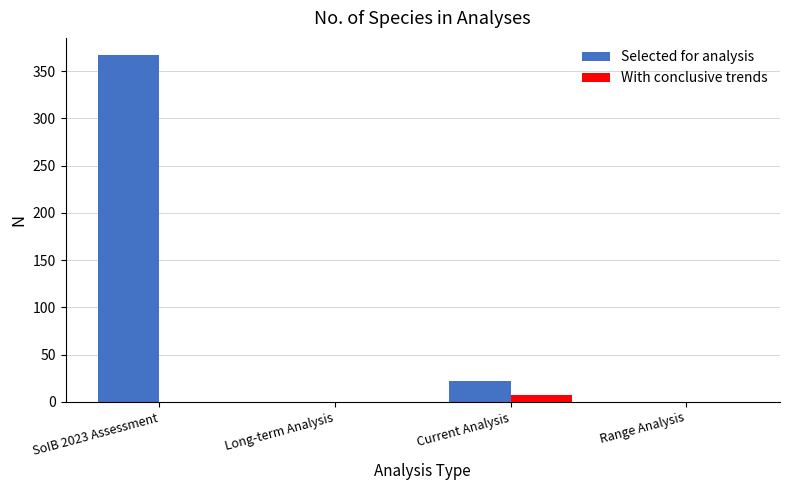

The Selected for analysis series shows 159 at Long-term Analysis. True or false?

False